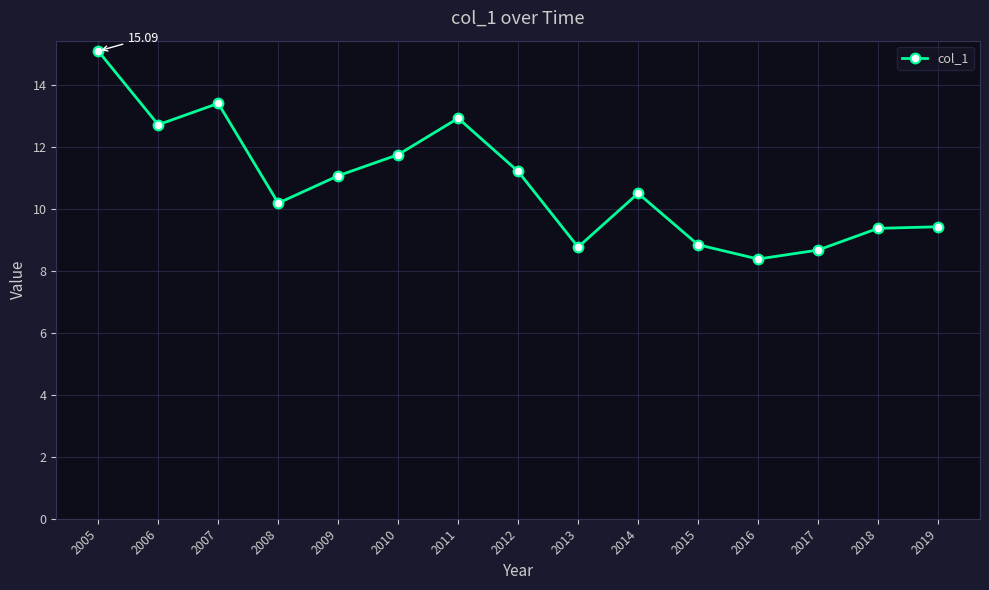

Where is the first local minimum?

2006